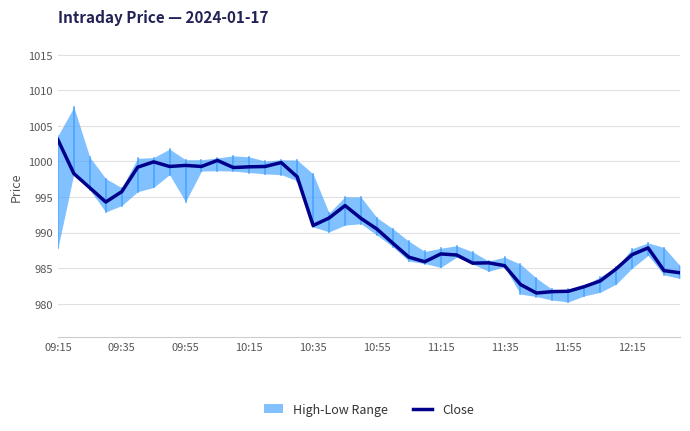

How many lines are shown in the chart?

1